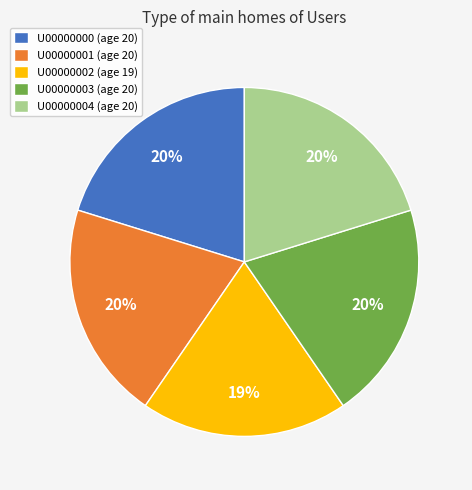

Between U00000001 (age 20) and U00000002 (age 19), which is larger?

U00000001 (age 20)